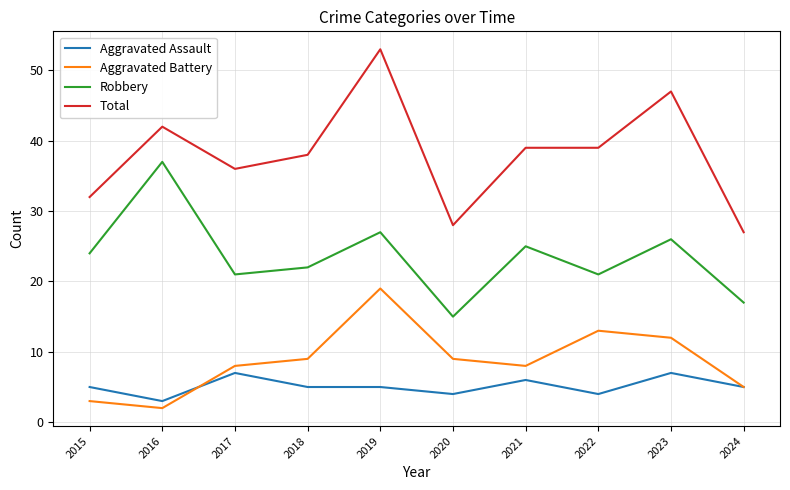

What is the sum of all Robbery values?

235